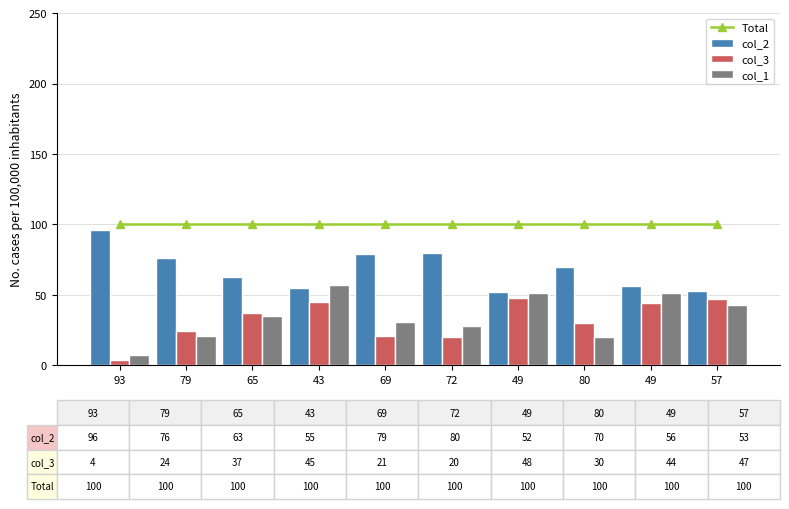

Reading left to right, what are all the values shown in this chart?

Total: 93=100	79=100	65=100	43=100	69=100	72=100	49=100	80=100	49=100	57=100
col_2: 93=96	79=76	65=63	43=55	69=79	72=80	49=52	80=70	49=56	57=53
col_3: 93=4	79=24	65=37	43=45	69=21	72=20	49=48	80=30	49=44	57=47
col_1: 93=7	79=21	65=35	43=57	69=31	72=28	49=51	80=20	49=51	57=43